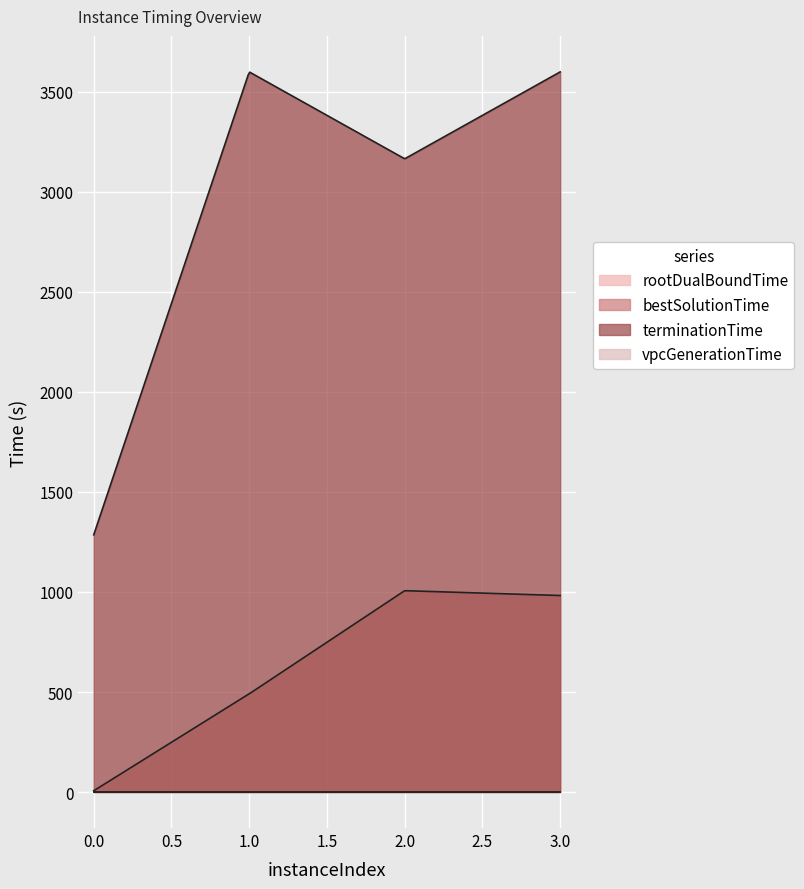

Where is the first local maximum for terminationTime?

1